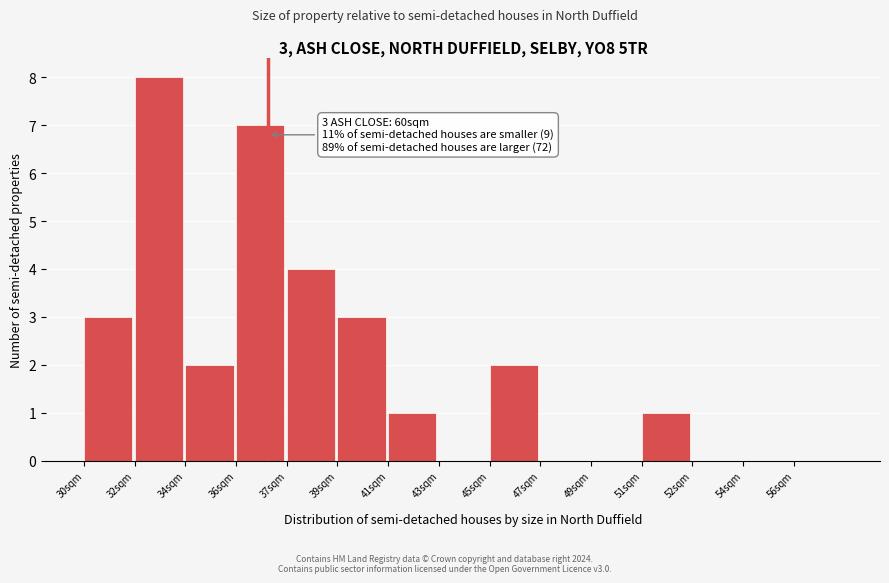

Reading left to right, extract all data points from this chart.

30sqm=3	32sqm=8	34sqm=2	36sqm=7	37sqm=4	39sqm=3	41sqm=1	43sqm=0	45sqm=2	47sqm=0	49sqm=0	51sqm=1	52sqm=0	54sqm=0	56sqm=0